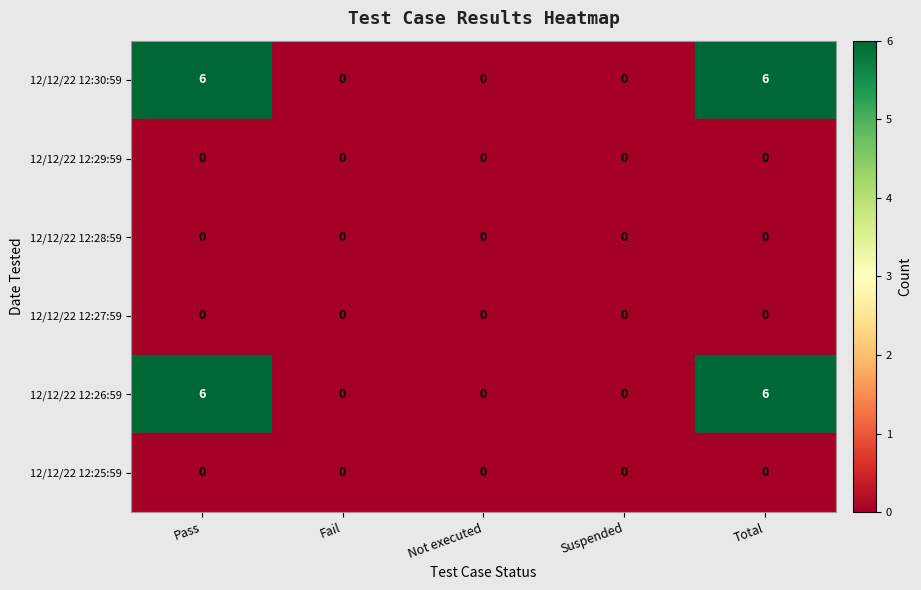

Count the number of data series in this chart.

6